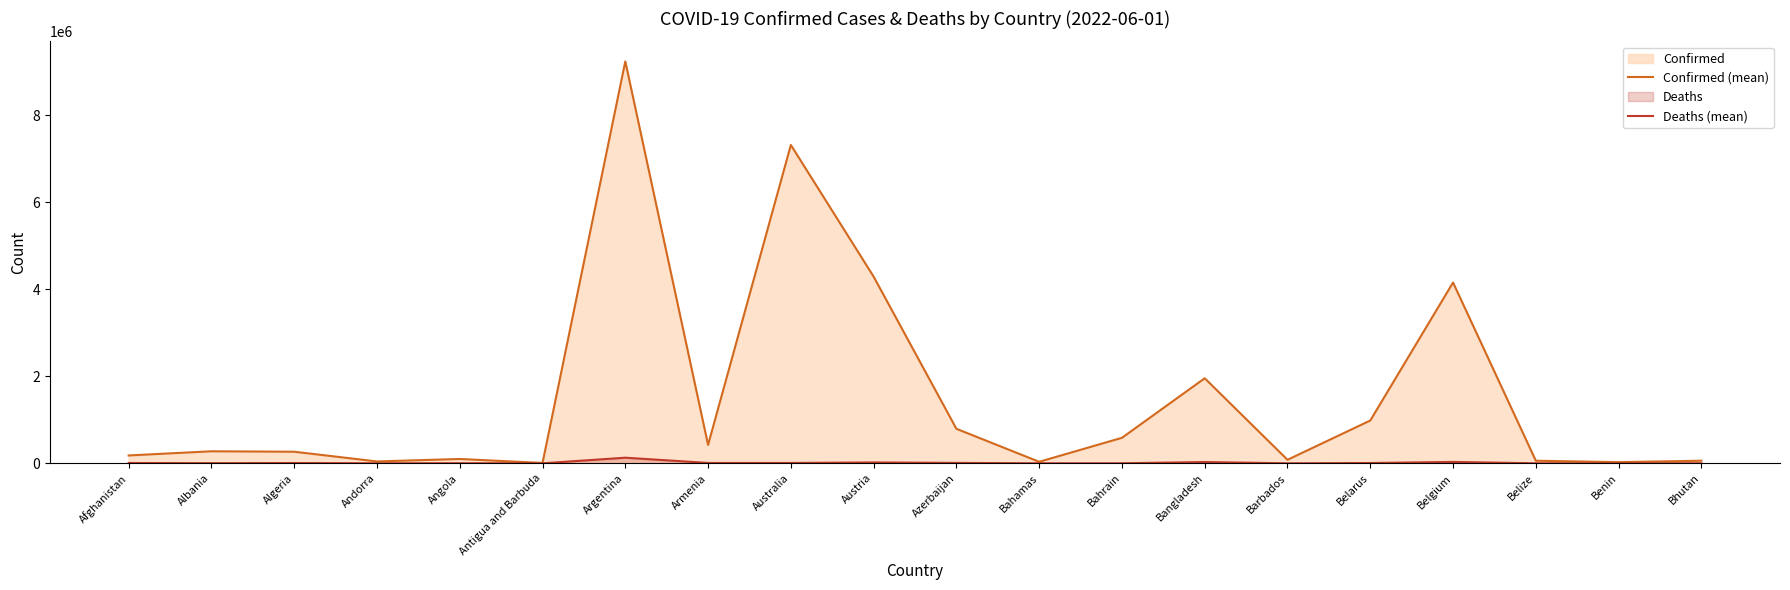

Is it true that Deaths (mean) equals 163 at Benin?

True